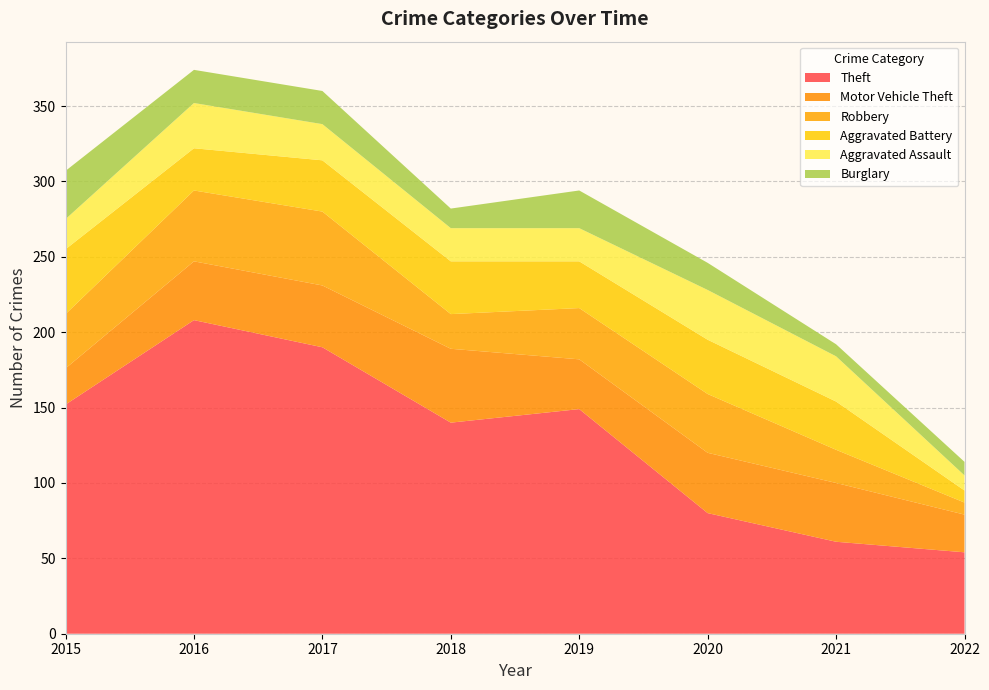

Reading right to left, extract all data points from this chart.

Theft: 2022=54	2021=61	2020=80	2019=149	2018=140	2017=190	2016=208	2015=152
Motor Vehicle Theft: 2022=25	2021=39	2020=40	2019=33	2018=49	2017=41	2016=39	2015=24
Robbery: 2022=8	2021=22	2020=39	2019=34	2018=23	2017=49	2016=47	2015=36
Aggravated Battery: 2022=8	2021=32	2020=36	2019=31	2018=35	2017=34	2016=28	2015=43
Aggravated Assault: 2022=10	2021=30	2020=33	2019=22	2018=22	2017=24	2016=30	2015=20
Burglary: 2022=9	2021=8	2020=18	2019=25	2018=13	2017=22	2016=22	2015=32